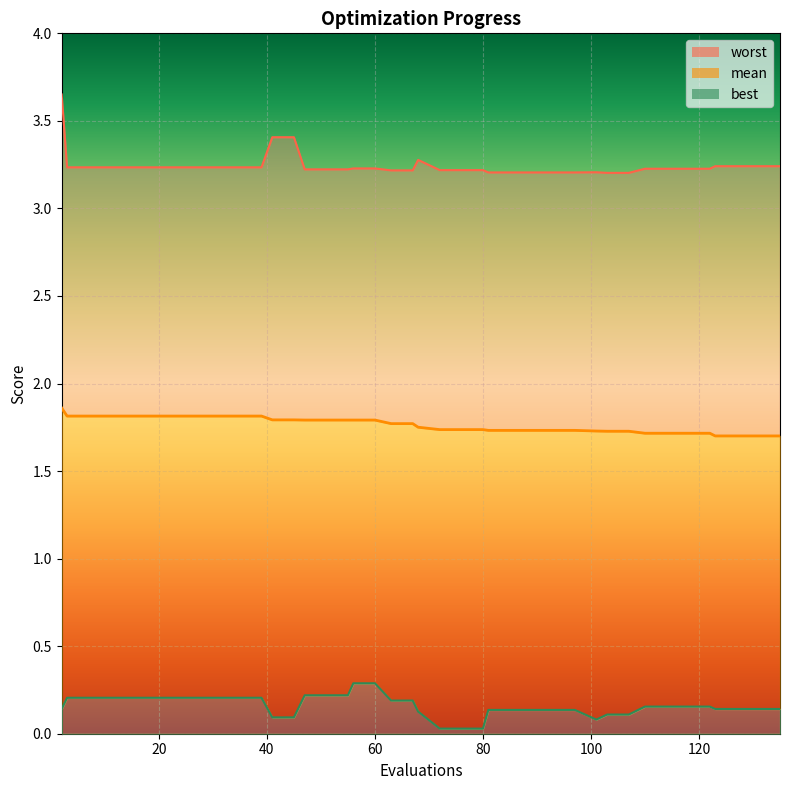

What is the average value of the worst series?

3.2